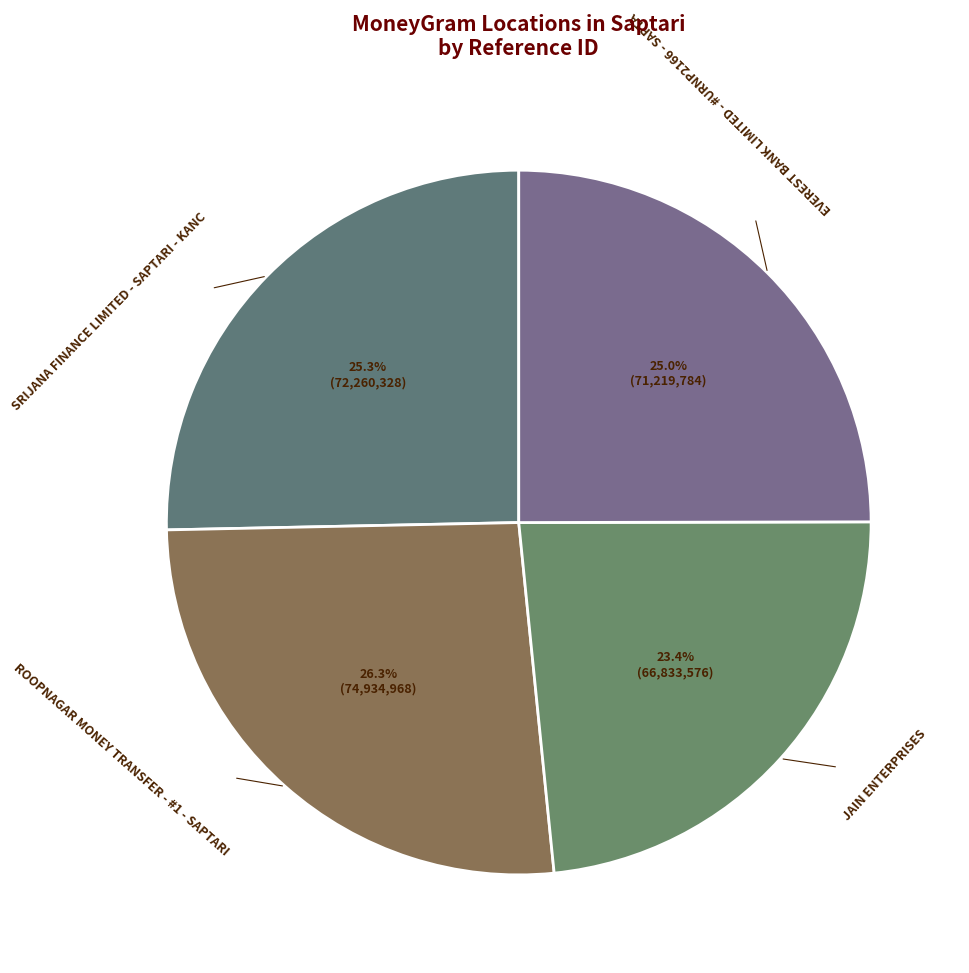

Does any single category account for the majority?

No